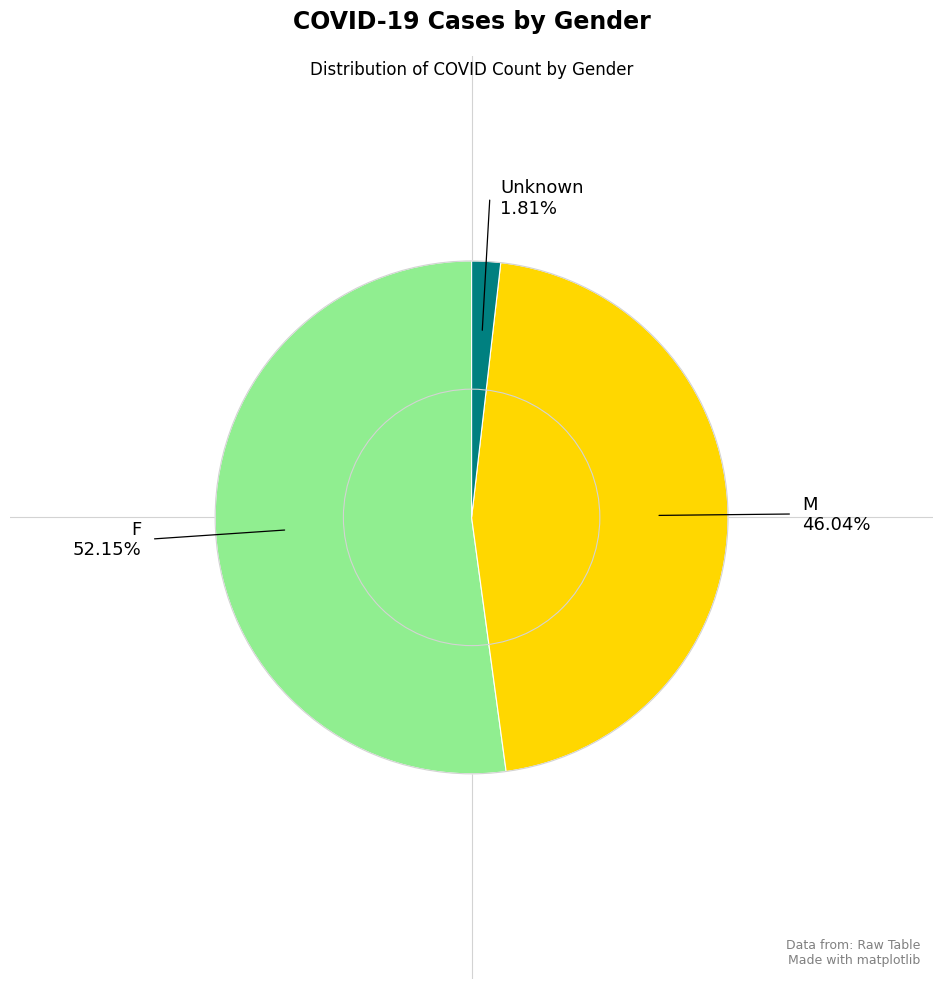

Is there a majority slice in this chart?

Yes